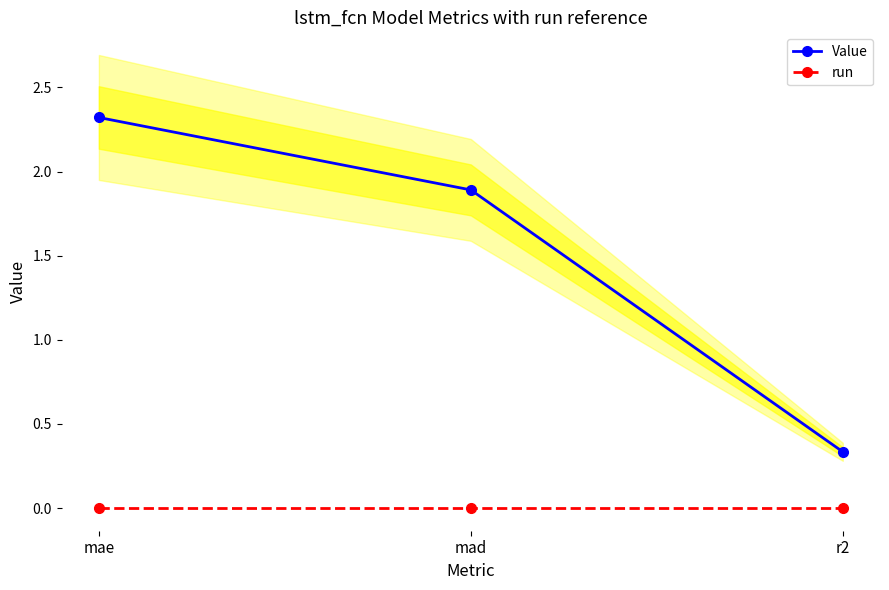

Rank the categories by run value from highest to lowest.

mae, mad, r2